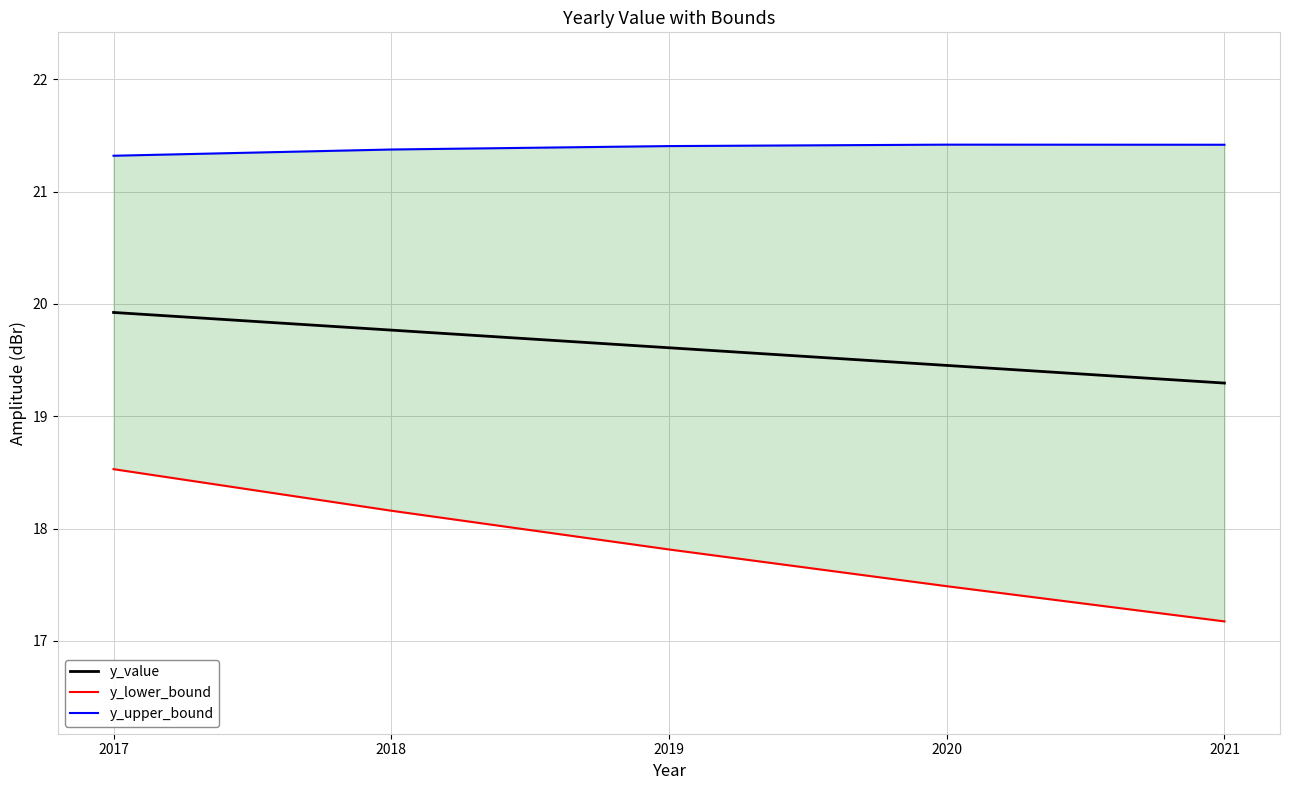

Reading left to right, what are all the values shown in this chart?

y_value: 2017=19.9	2018=19.8	2019=19.6	2020=19.5	2021=19.3
y_lower_bound: 2017=18.5	2018=18.2	2019=17.8	2020=17.5	2021=17.2
y_upper_bound: 2017=21.3	2018=21.4	2019=21.4	2020=21.4	2021=21.4